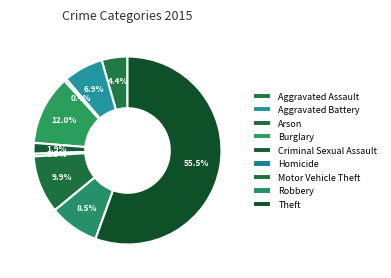

Approximately how many times larger is the value at Motor Vehicle Theft compared to Criminal Sexual Assault?

5.4